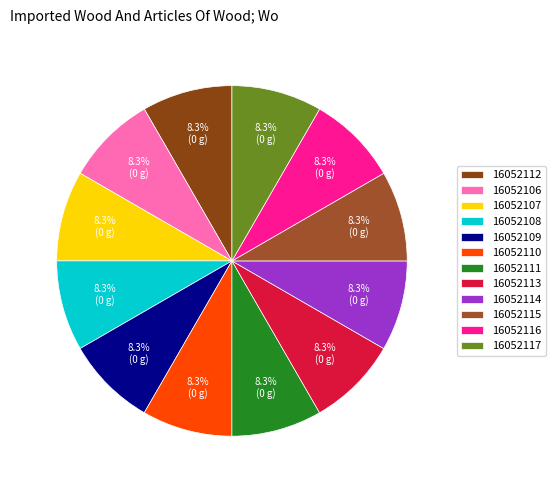

What is the ratio of the value at 16052112 to the value at 16052109?

1.0